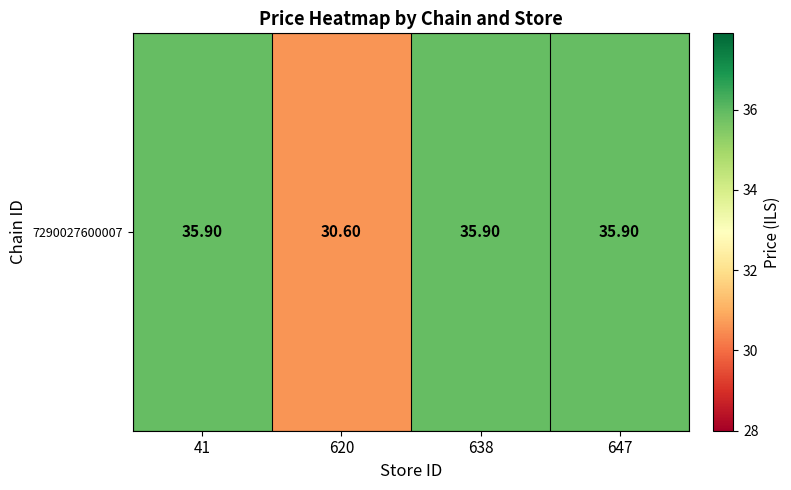

Reading left to right, extract all data points from this chart.

35.9	30.6	35.9	35.9